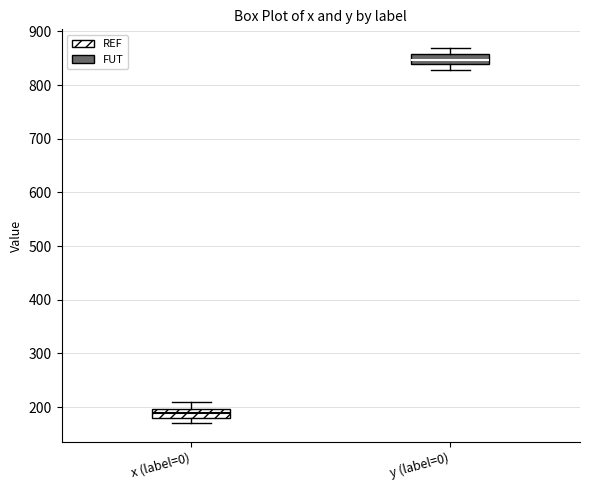

Reading left to right, transcribe this box plot: for each box, give where its median line is, the range the box spans, and where its two whiskers end, as read against the y-axis. The values are not printed on the chart, so give them approximately, as read against the axis.

x (label=0): median 190, box 180 to 200, whiskers 170 to 210
y (label=0): median 850, box 840 to 860, whiskers 830 to 870